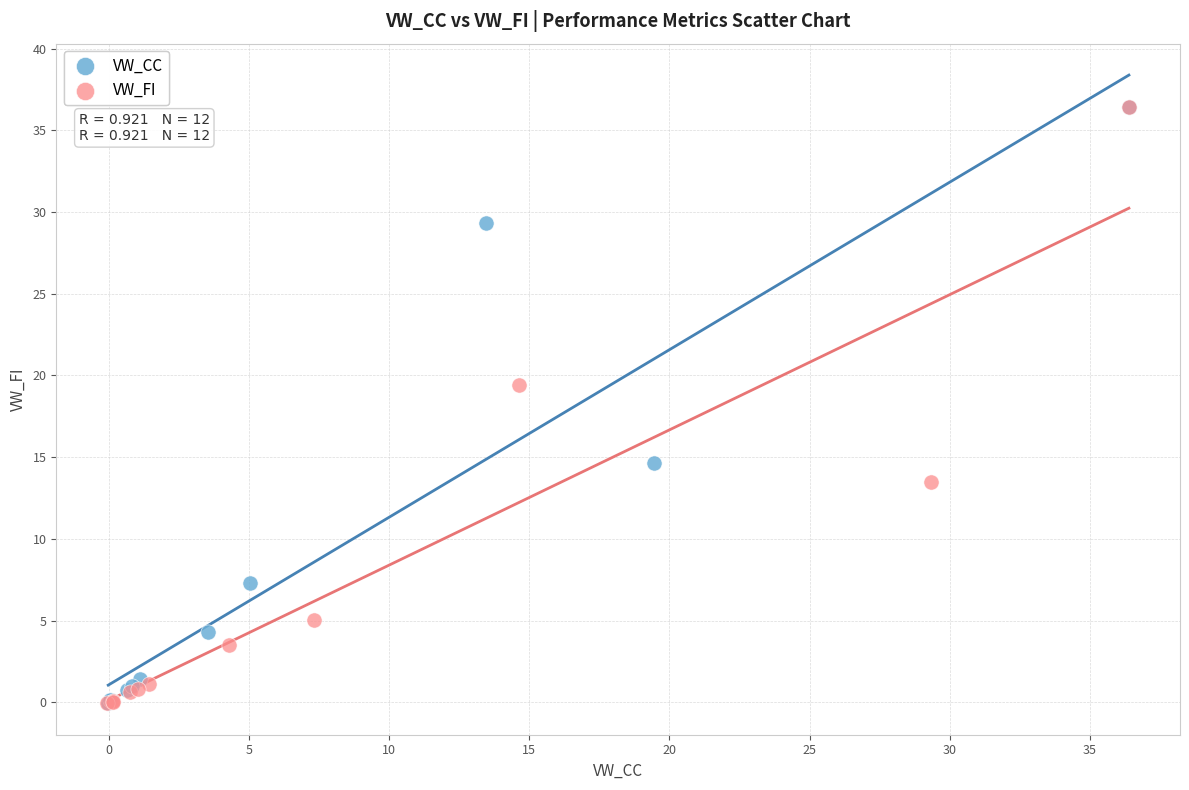

What are all the series names shown in the legend?

VW_CC, VW_FI